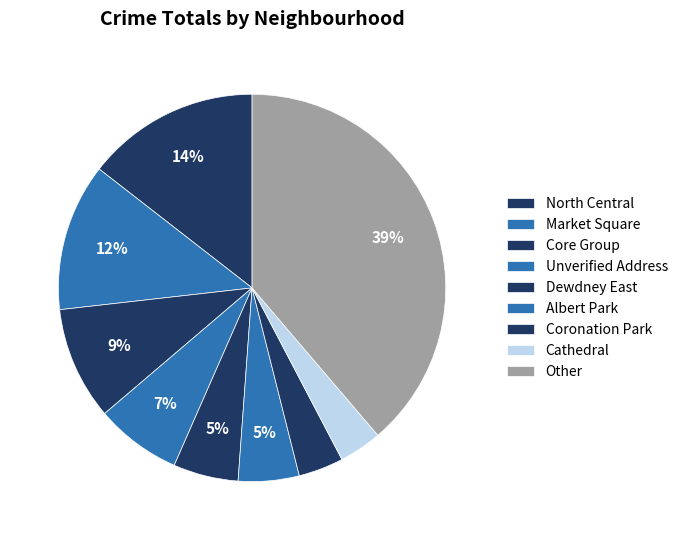

How many slices are in this pie chart?

9